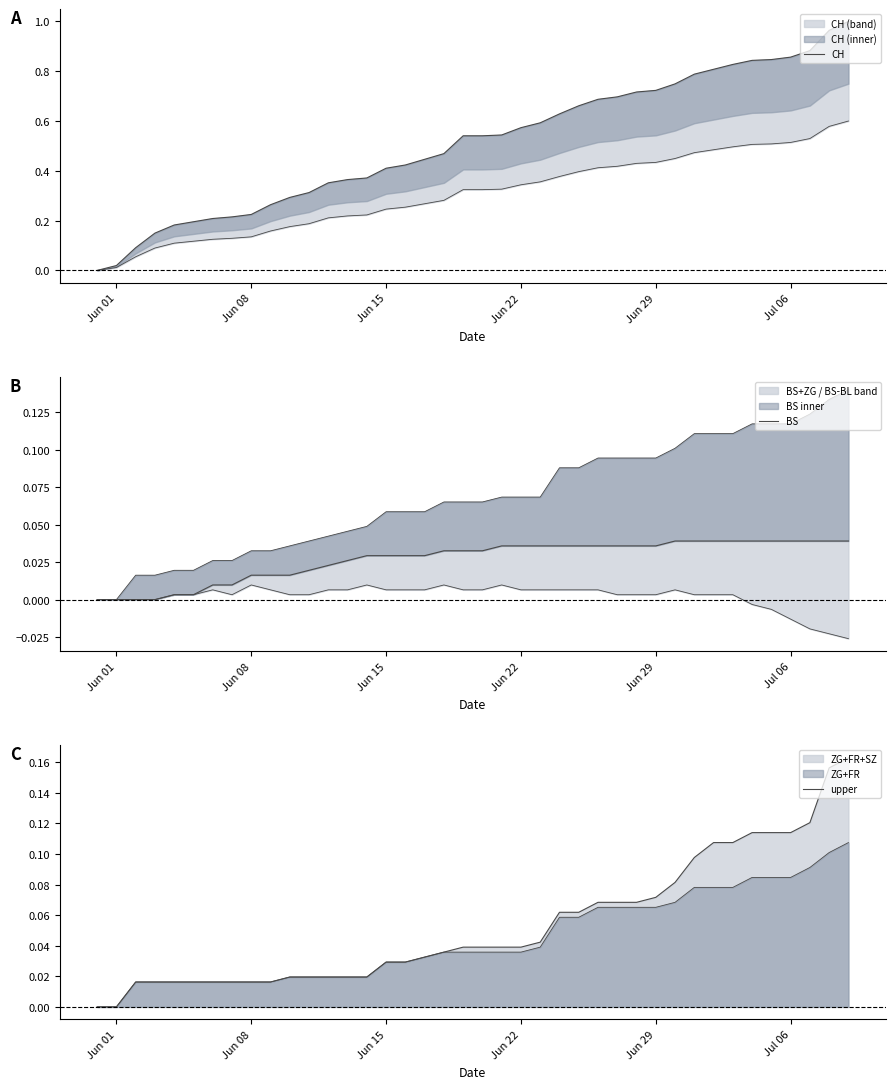

How many lines are shown in the chart?

3